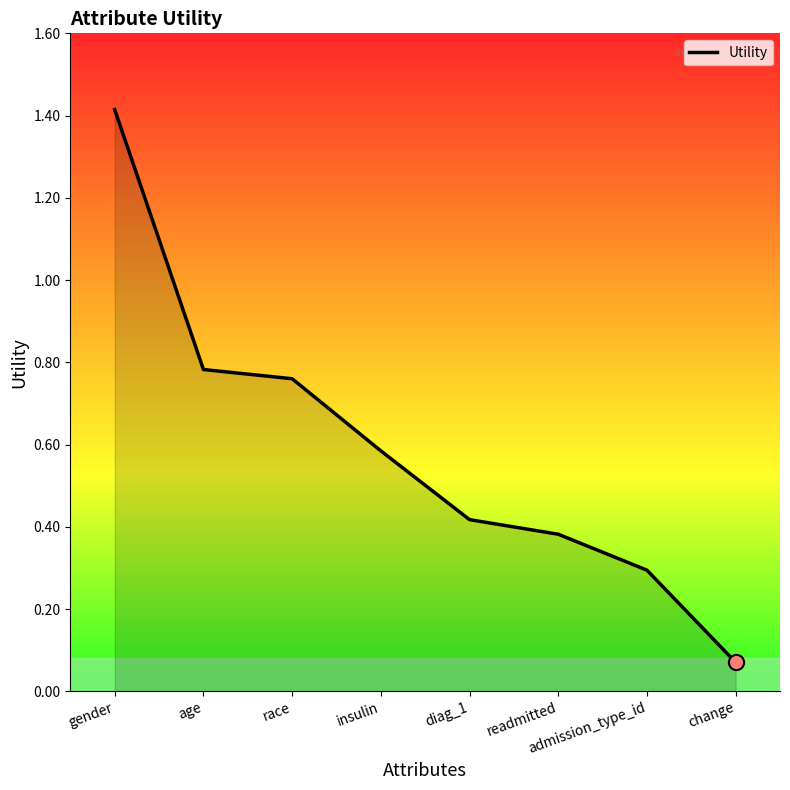

Which has a higher value, admission_type_id or readmitted?

readmitted